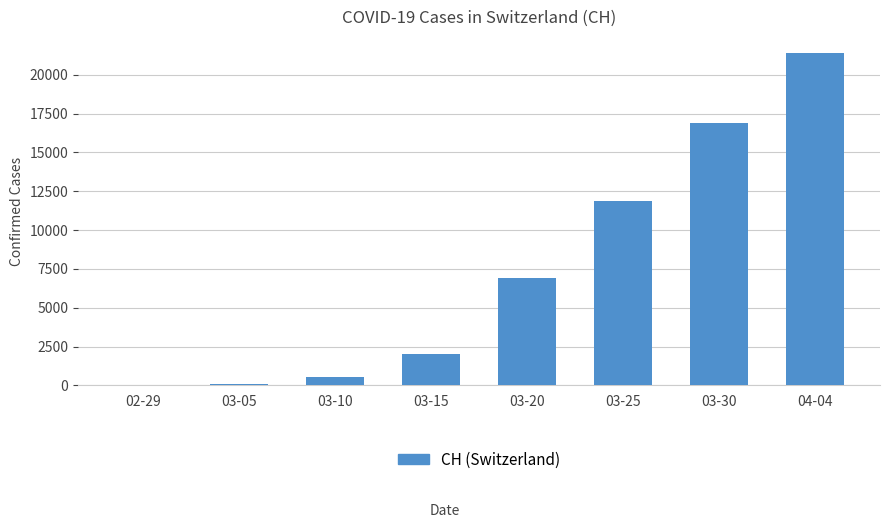

The value at 03-20 is 4704. True or false?

False